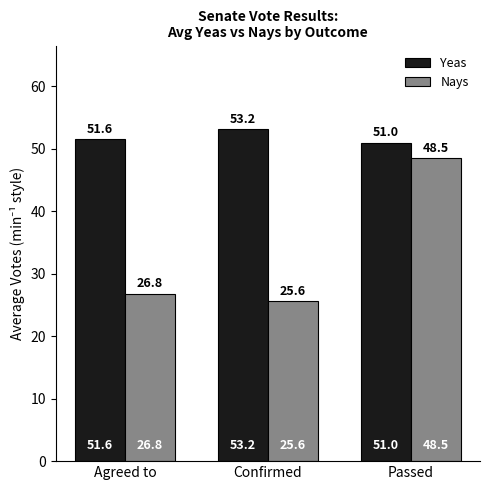

Reading right to left, list all the values displayed in this chart.

Yeas: Passed=51.0	Confirmed=53.2	Agreed to=51.6
Nays: Passed=48.5	Confirmed=25.6	Agreed to=26.8